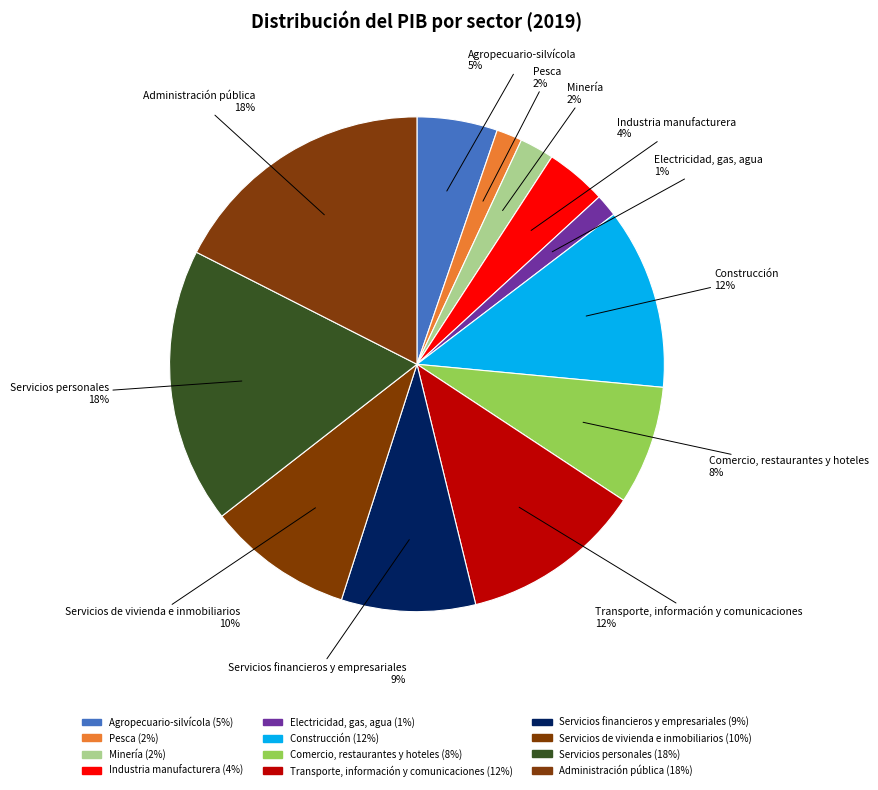

How many slices are in this pie chart?

12